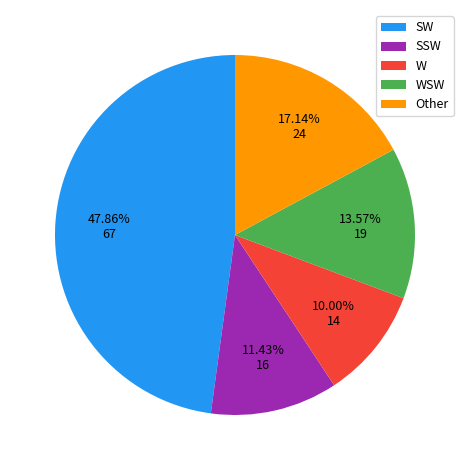

To the nearest percent, what is the combined percentage of Other and SSW?

29%